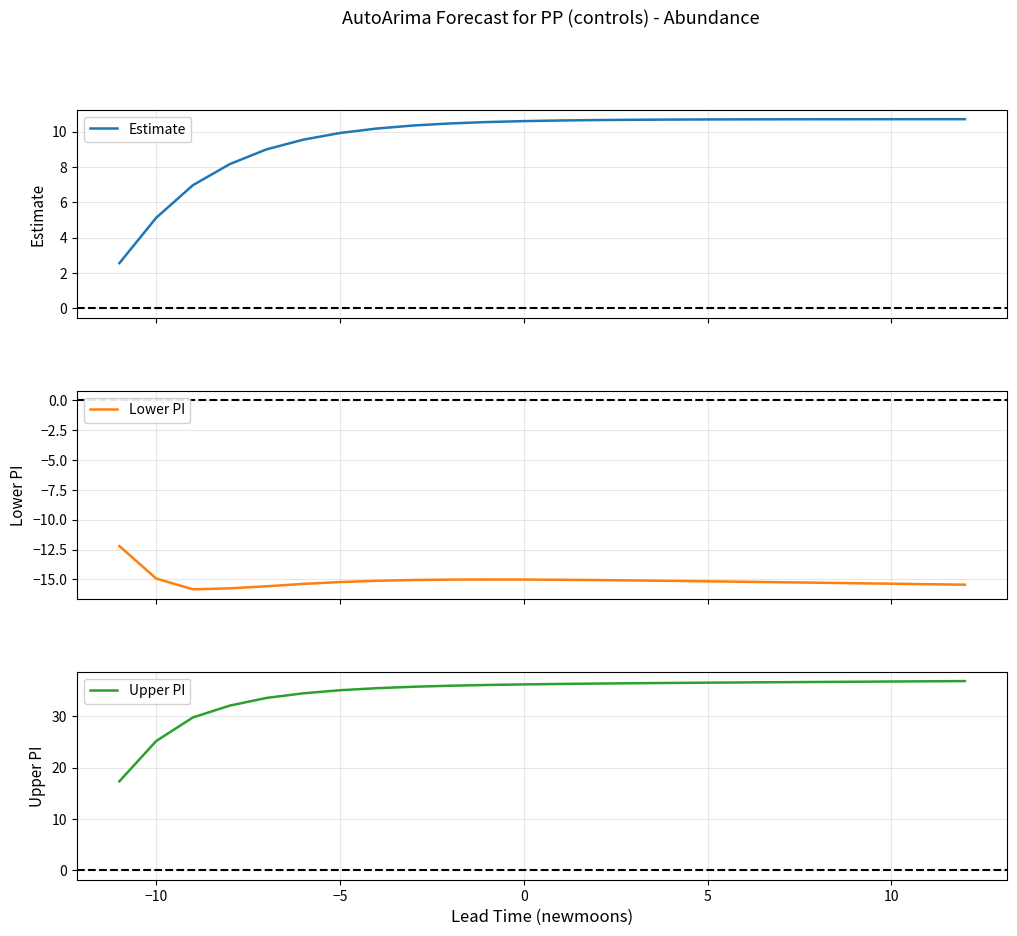

Where is Estimate nearest to the value 6?

−10